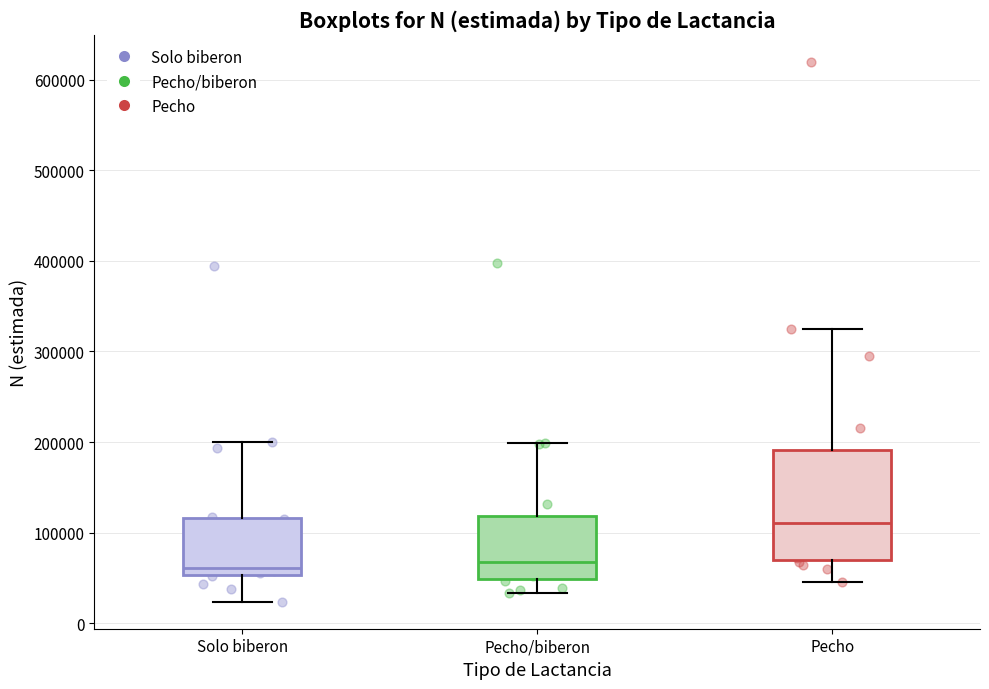

Where is the lower edge of the box for Pecho/biberon on the y-axis? The values are not printed on the chart, so give them approximately, as read against the axis.

50000